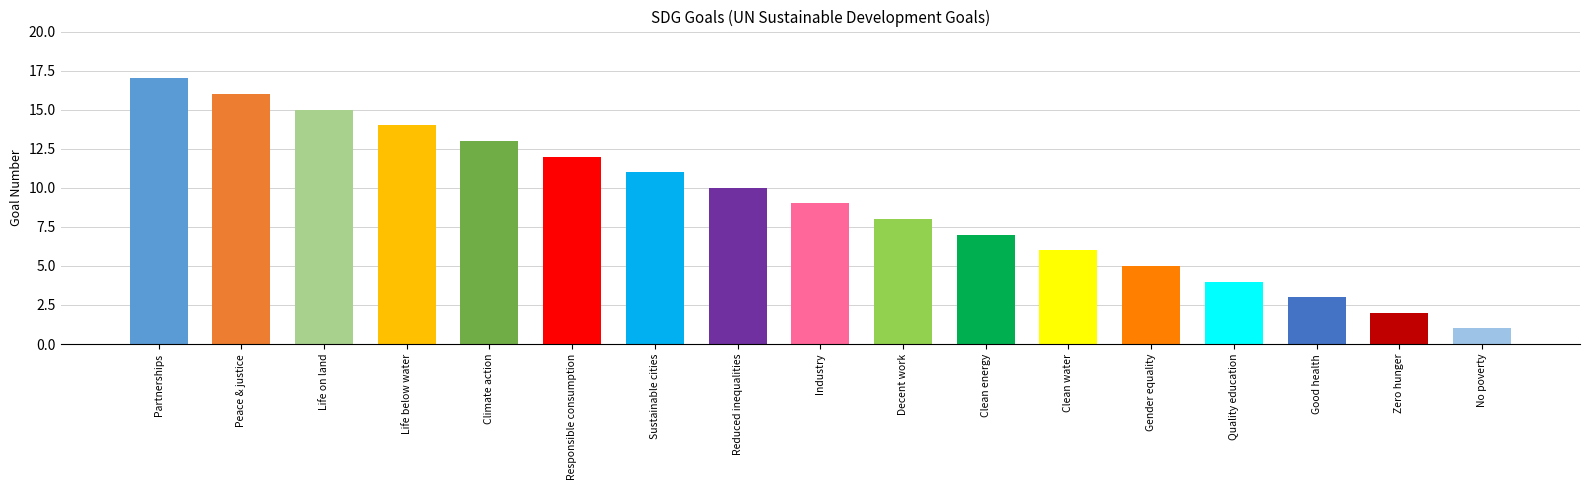

What is the ratio of the value at Industry to the value at Life on land?

0.6